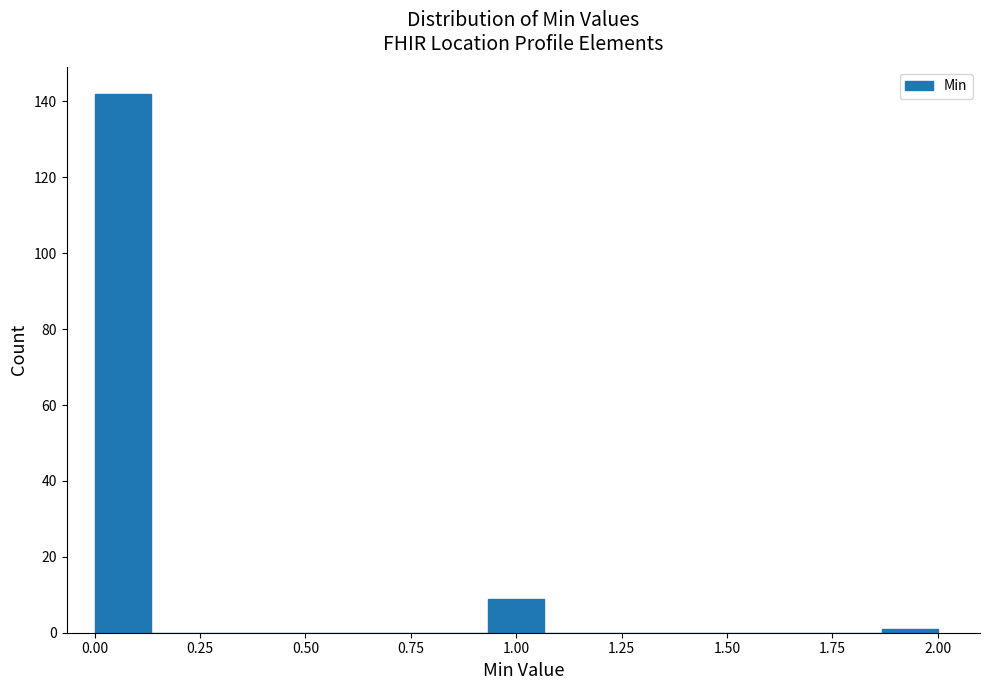

Around what value on the x-axis is the tallest bar? Give the approximate position of its centre, as read against the axis.

0.05